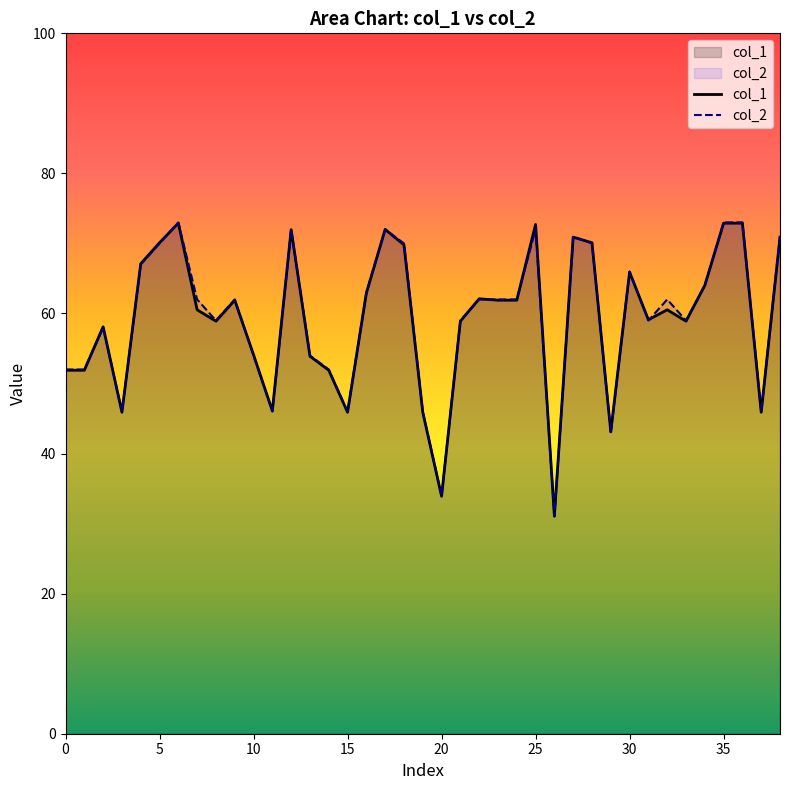

What is the smallest value displayed?

31.0